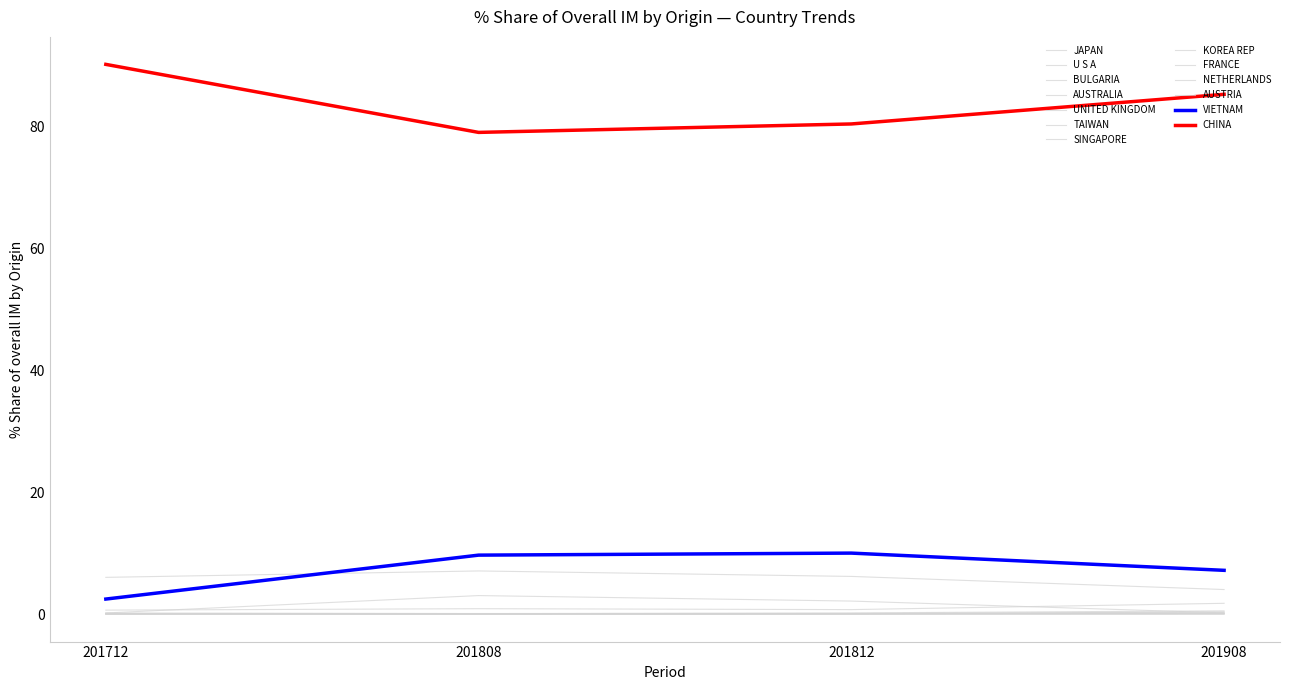

How many lines are shown in the chart?

13